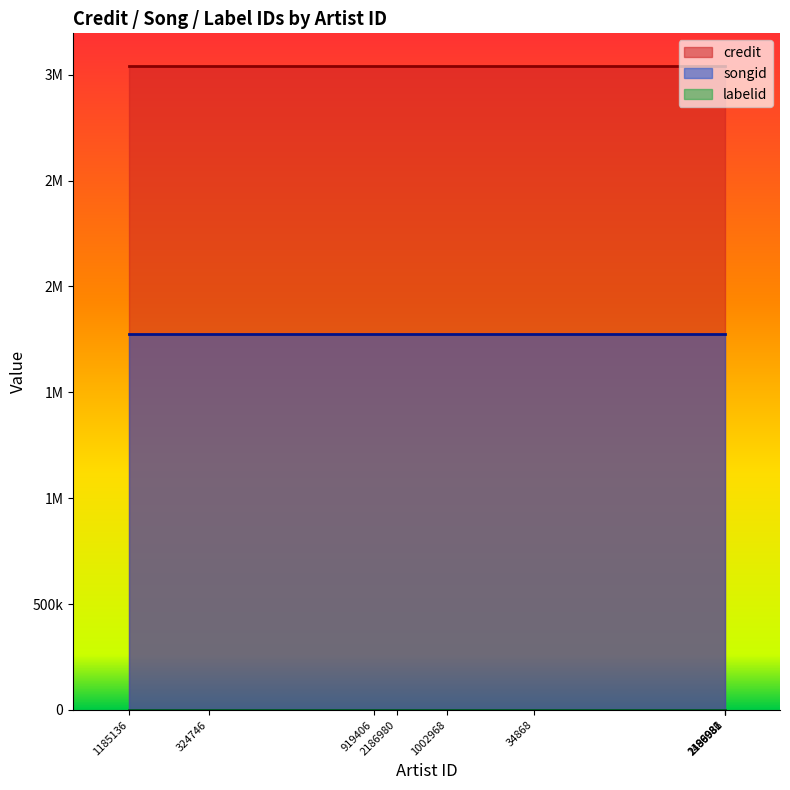

At how many categories does at least one series exceed 1668224?

9